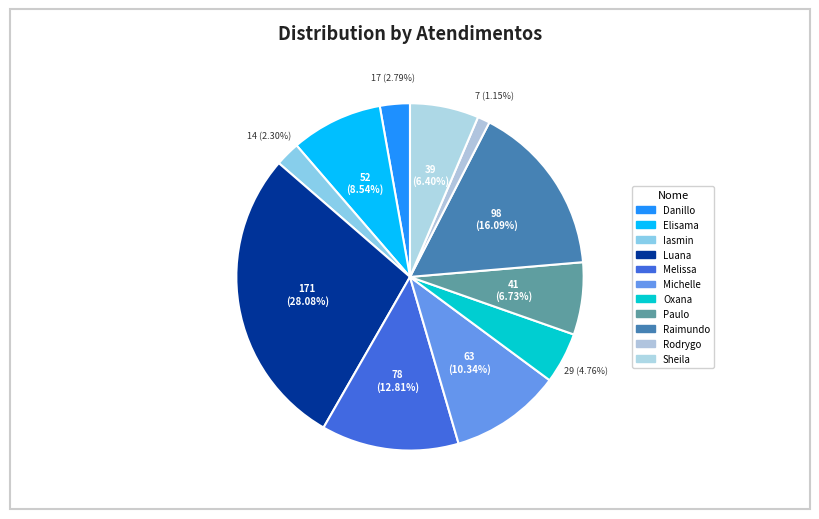

Rank the categories by value from highest to lowest.

Luana Cristine Sa dos Santos, Raimundo Francisco Taborda, Melissa Maria Caleffi Zechini, Michelle Goncalves Mello, Elisama Walter Machado, Paulo Roberto da Silva Junior, Sheila Catarina de Campos, Oxana Andreli da Silva, Danillo Cavalheiro Afonso, Iasmin Correa de Lima, Rodrygo Moura Mujol